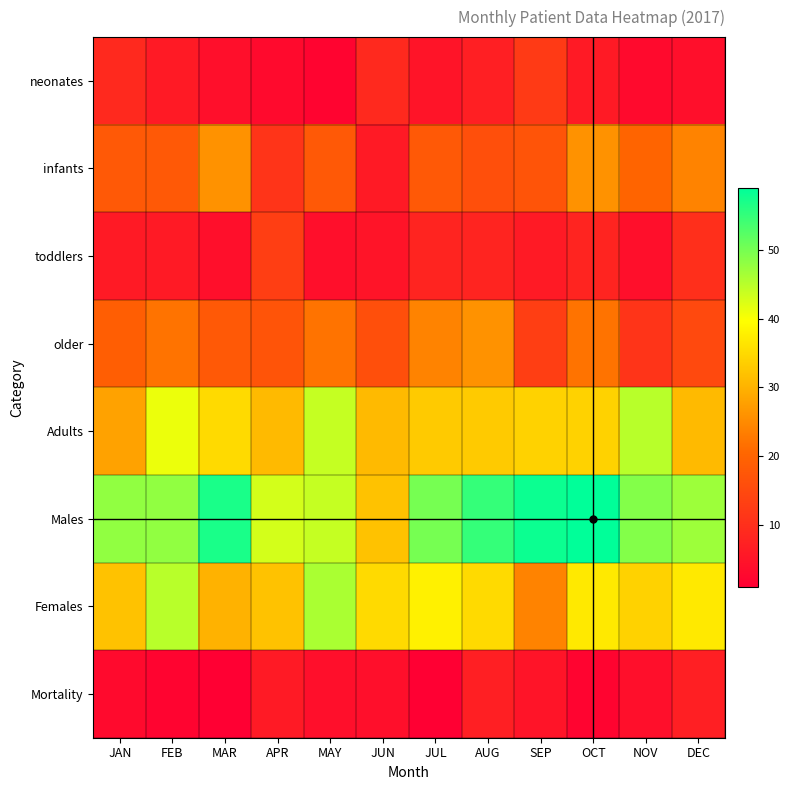

Reading right to left, extract all data points from this chart.

neonates: DEC=4	NOV=3	OCT=6	SEP=12	AUG=7	JUL=5	JUN=9	MAY=2	APR=3	MAR=4	FEB=6	JAN=9
infants: DEC=24	NOV=20	OCT=26	SEP=17	AUG=16	JUL=18	JUN=6	MAY=18	APR=11	MAR=26	FEB=18	JAN=18
toddlers: DEC=10	NOV=4	OCT=8	SEP=6	AUG=8	JUL=8	JUN=5	MAY=4	APR=13	MAR=4	FEB=6	JAN=6
older: DEC=15	NOV=11	OCT=22	SEP=13	AUG=26	JUL=24	JUN=16	MAY=22	APR=17	MAR=18	FEB=22	JAN=19
Adults: DEC=31	NOV=45	OCT=34	SEP=34	AUG=33	JUL=33	JUN=31	MAY=44	APR=31	MAR=35	FEB=41	JAN=28
Males: DEC=47	NOV=49	OCT=59	SEP=58	AUG=55	JUL=50	JUN=32	MAY=44	APR=43	MAR=57	FEB=48	JAN=48
Females: DEC=37	NOV=34	OCT=37	SEP=24	AUG=35	JUL=38	JUN=35	MAY=46	APR=32	MAR=30	FEB=45	JAN=32
Mortality: DEC=7	NOV=4	OCT=2	SEP=5	AUG=7	JUL=1	JUN=4	MAY=4	APR=6	MAR=1	FEB=2	JAN=3